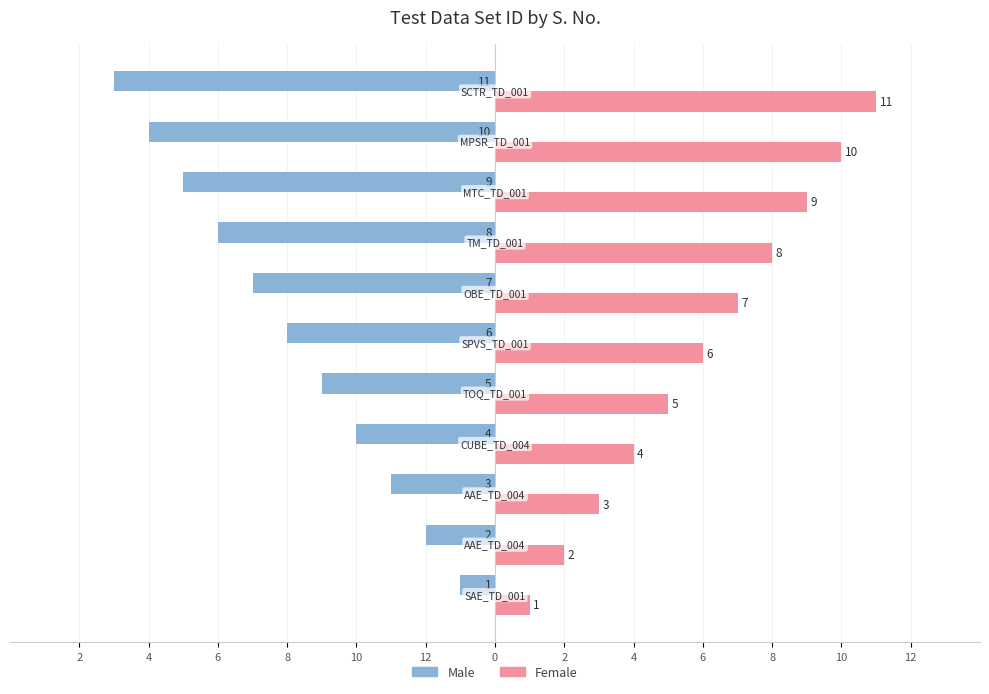

What are all the series names shown in the legend?

Male, Female